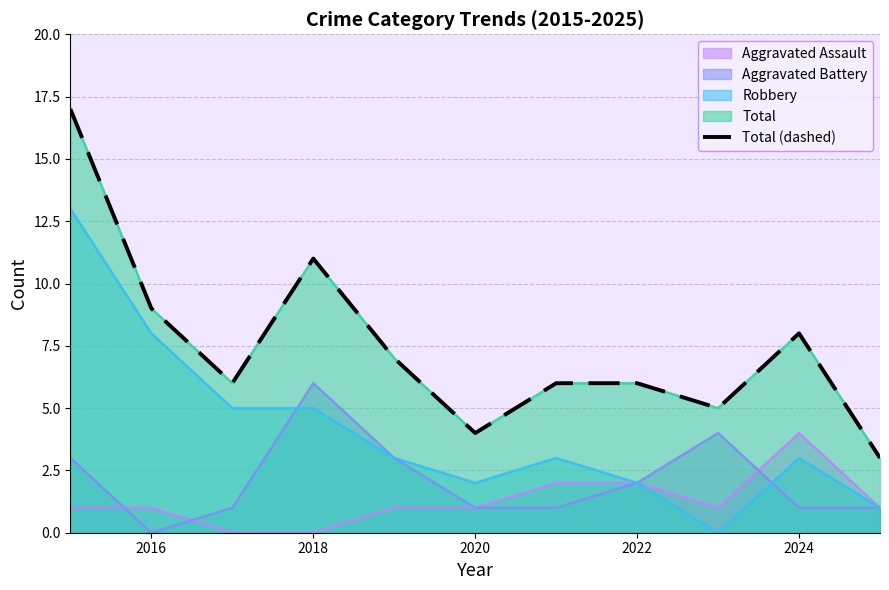

Reading left to right, extract all data points from this chart.

17	9	6	11	7	4	6	6	5	8	3